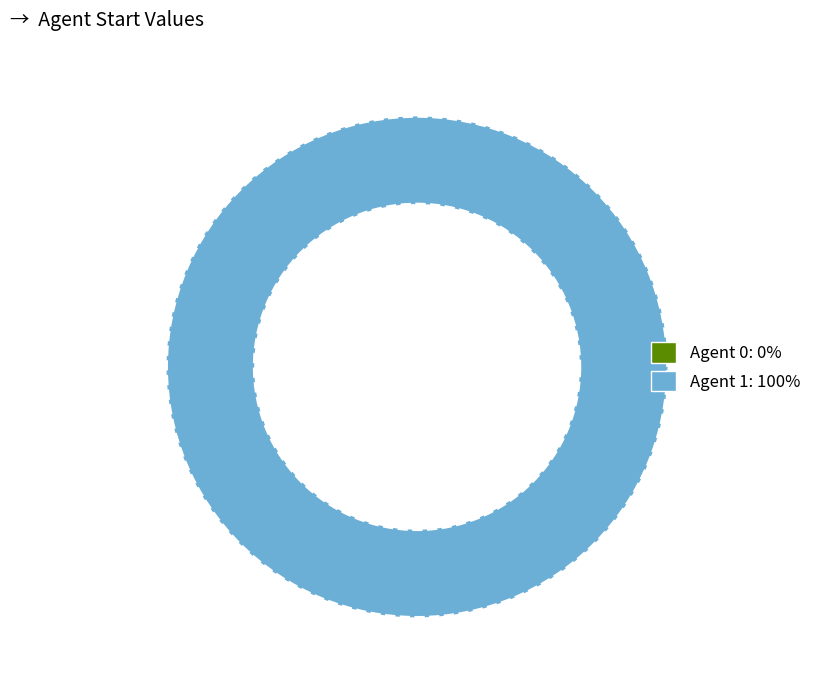

The Agent 1 slice represents 93% of the pie. True or false?

False